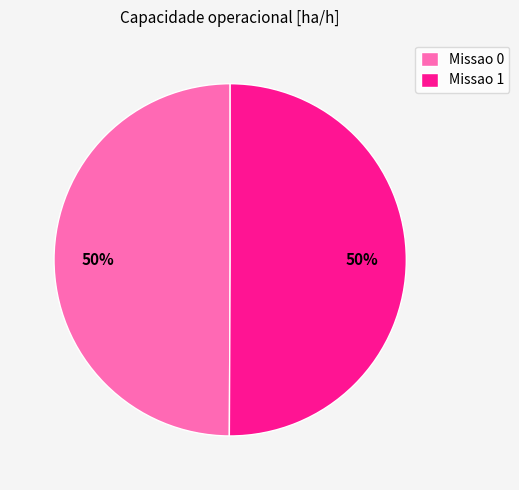

How many slices are in this pie chart?

2